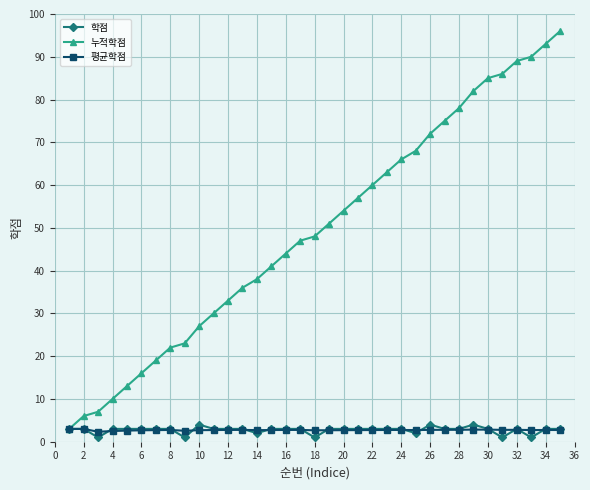

Which series has the largest total across all categories?

누적학점